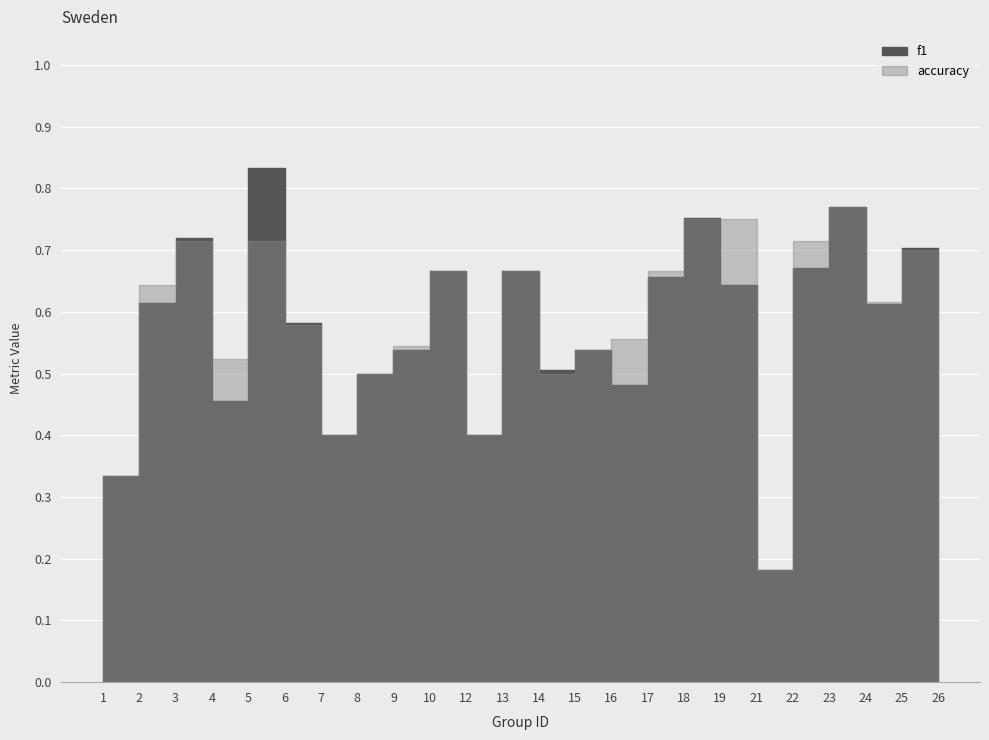

Which series has the largest total across all categories?

accuracy